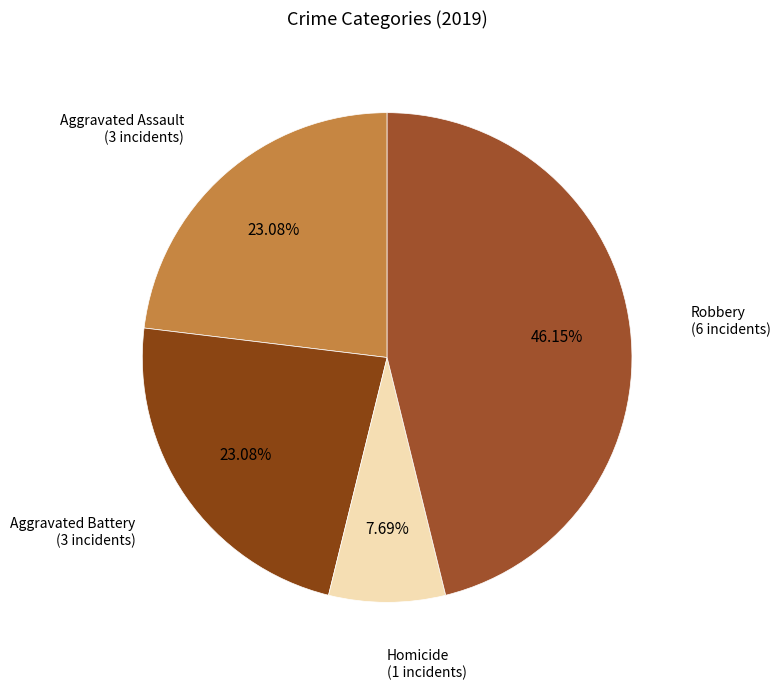

Which category has the smallest portion of the pie?

Homicide